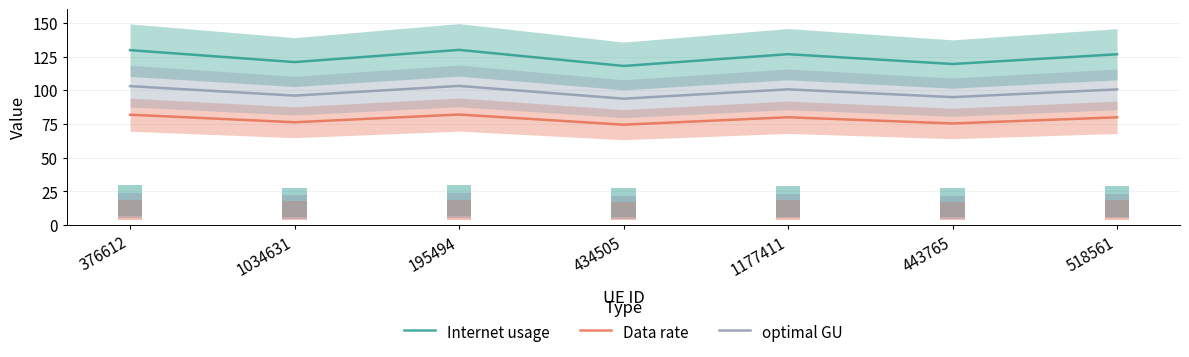

The value of Internet usage at 518561 is 126.7. True or false?

True